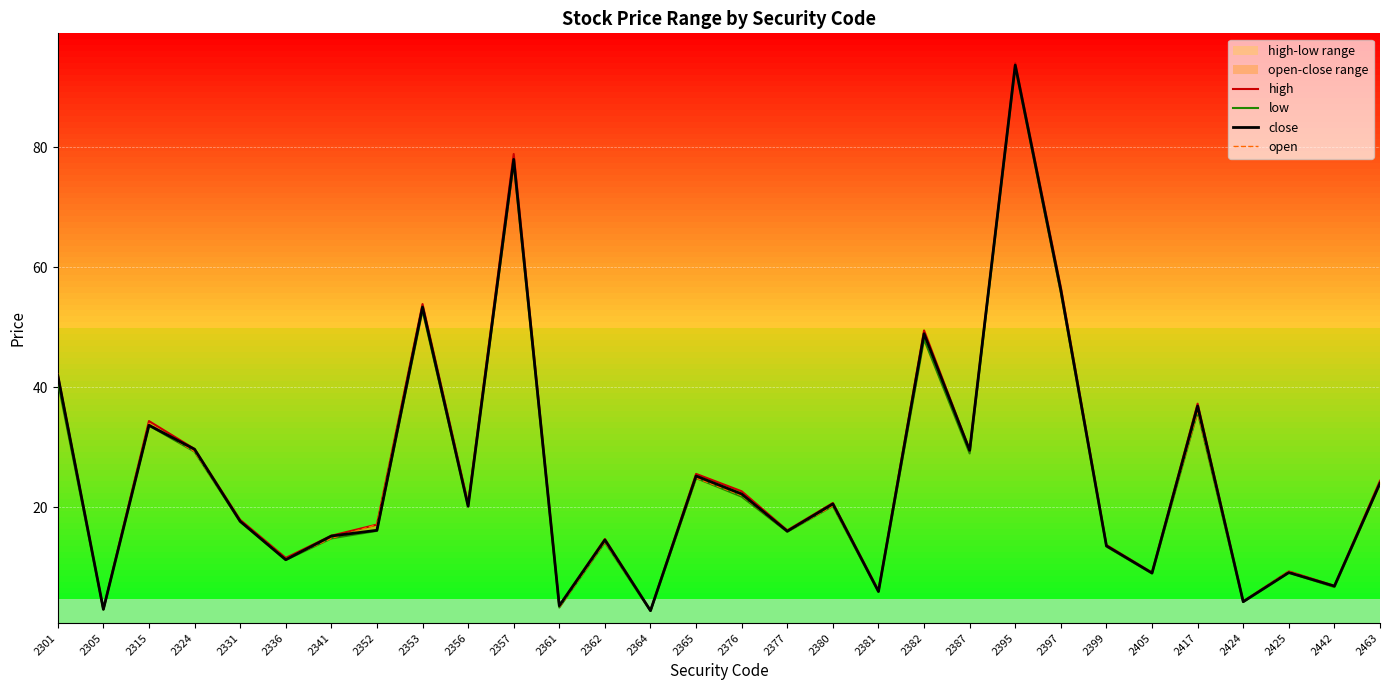

What is the difference between the maximum and minimum values in the high series?

91.2